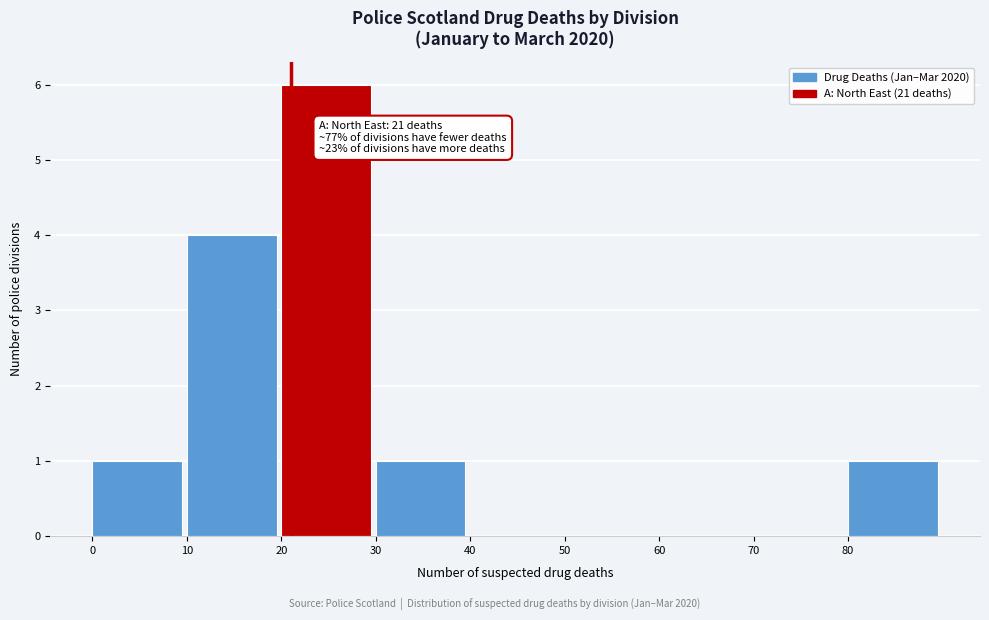

Which range on the x-axis has the tallest bar?

20 to 30